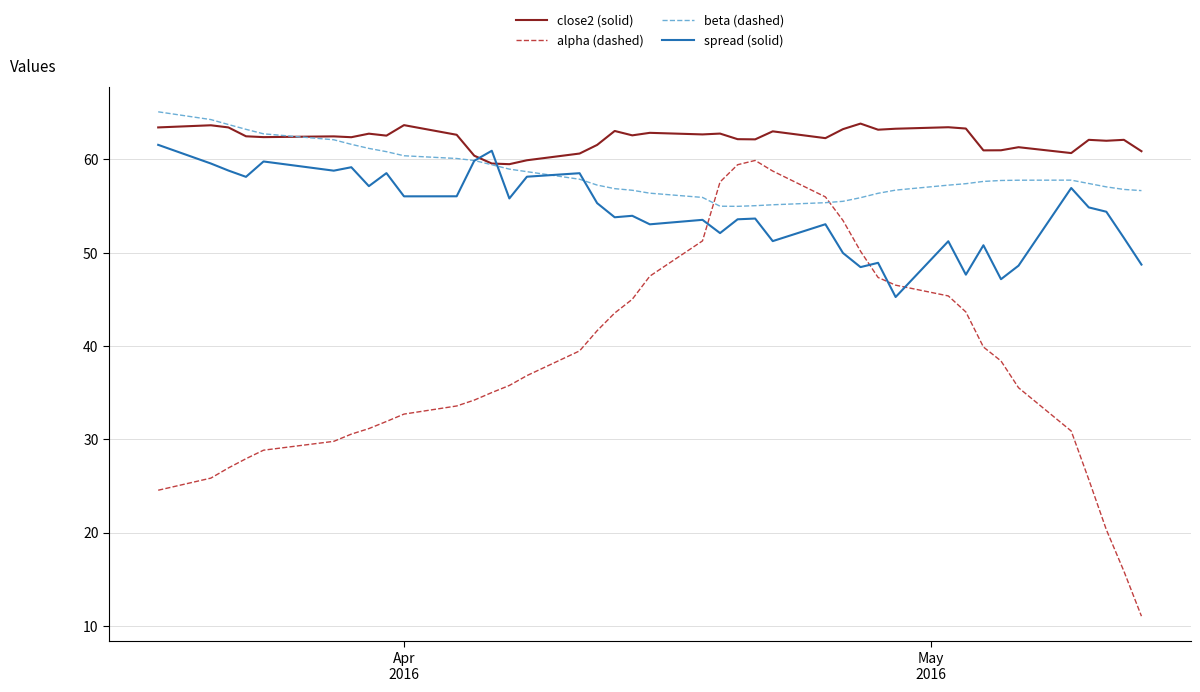

What is the greatest value displayed?

65.1